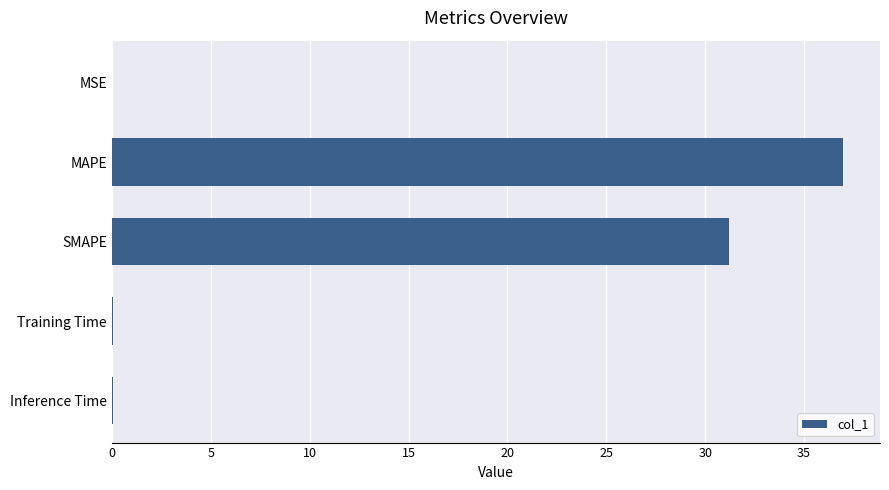

Which label corresponds to the largest value in the chart?

MAPE